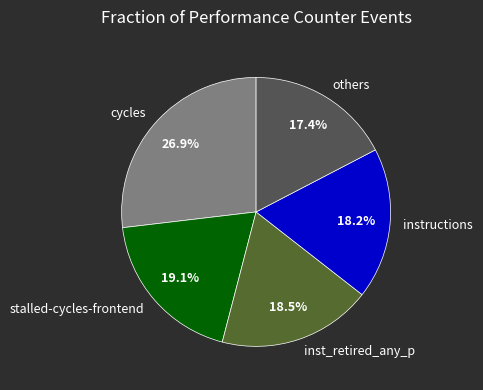

What percentage is the stalled-cycles-frontend slice, to the nearest percent?

19%